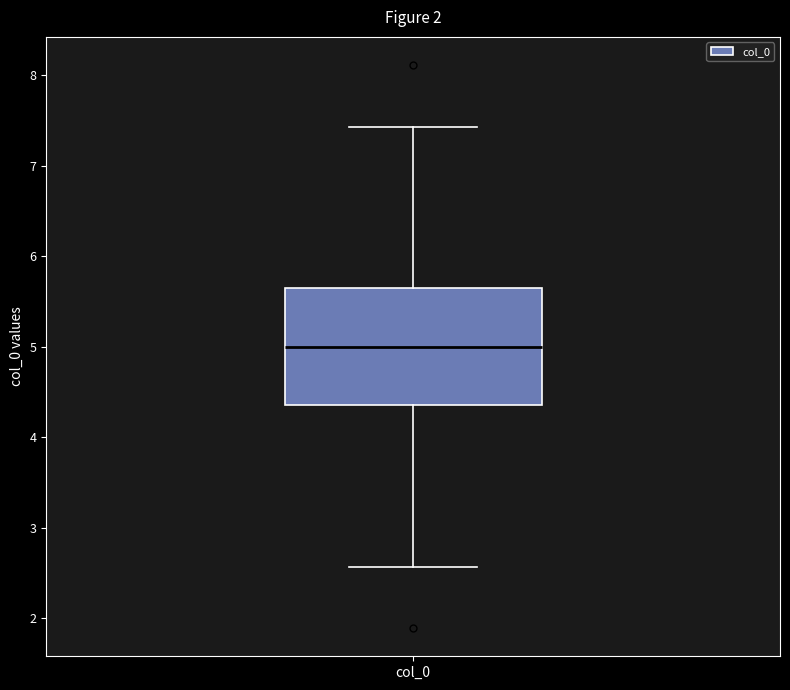

Transcribe this box plot: give where the median line is, the range the box spans, and where the two whiskers end, as read against the y-axis. The values are not printed on the chart, so give them approximately, as read against the axis.

median 5.0, box 4.4 to 5.6, whiskers 2.6 to 7.4